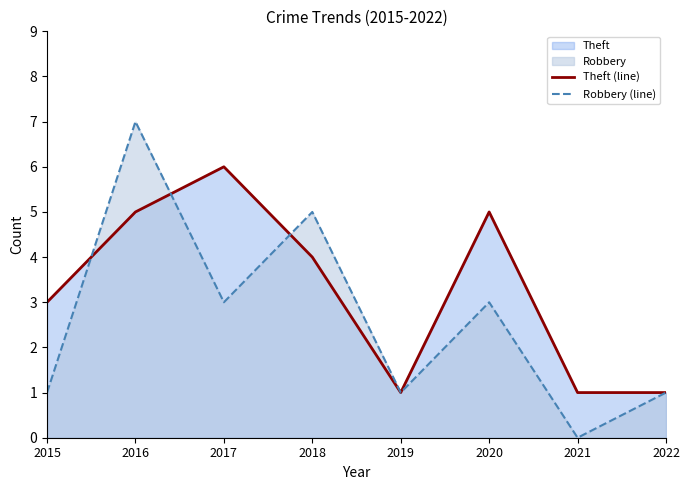

What is the total value across all series at 2015?

4